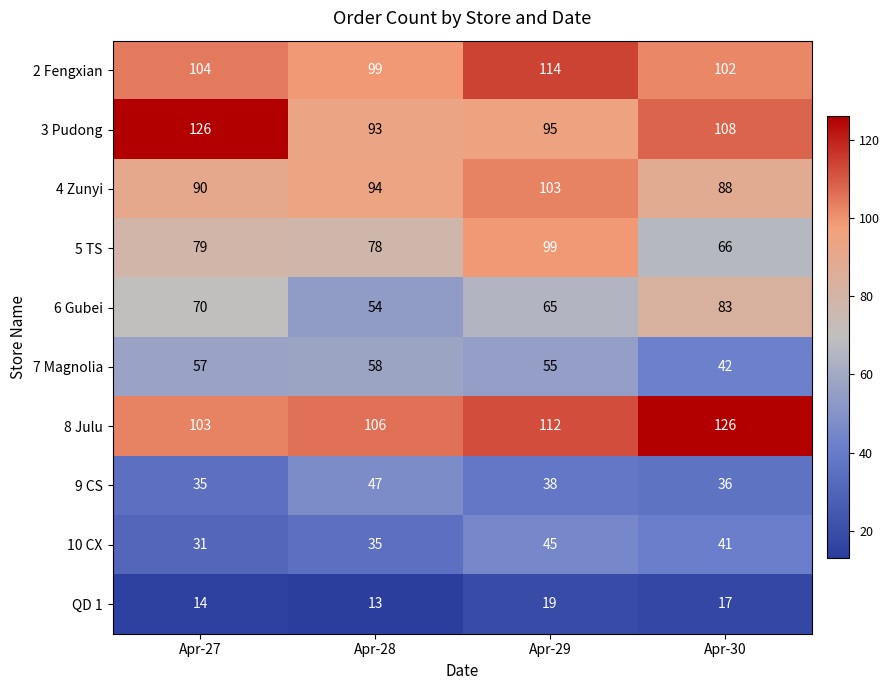

Rank the categories by 9 CS value from lowest to highest.

Apr-27, Apr-30, Apr-29, Apr-28